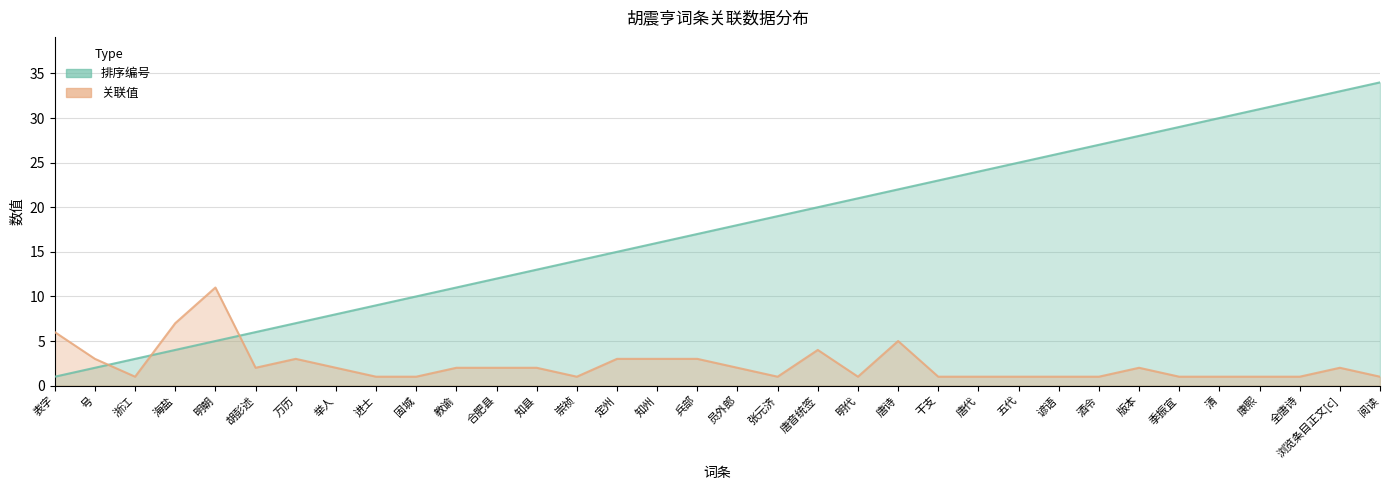

What is the total value across all series at 五代?

26